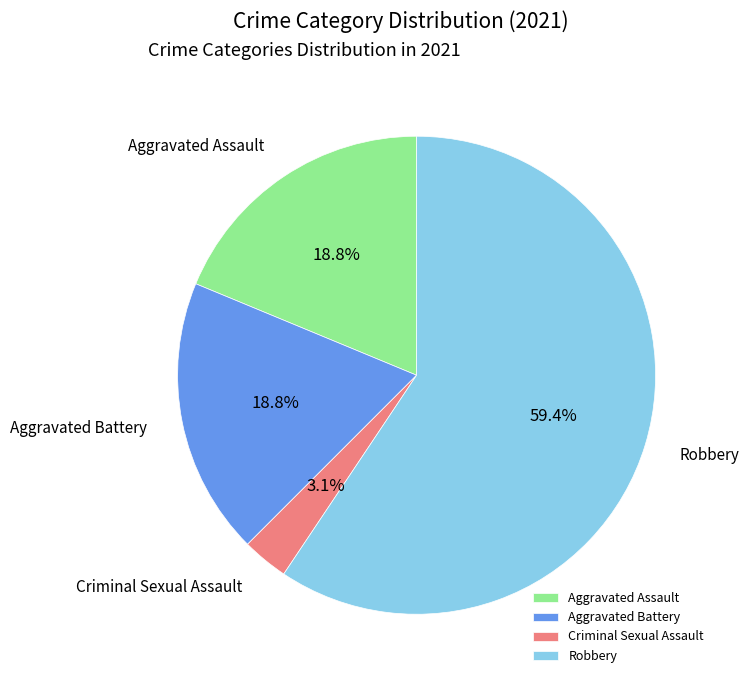

What percentage is NOT represented by Criminal Sexual Assault?

96.9%